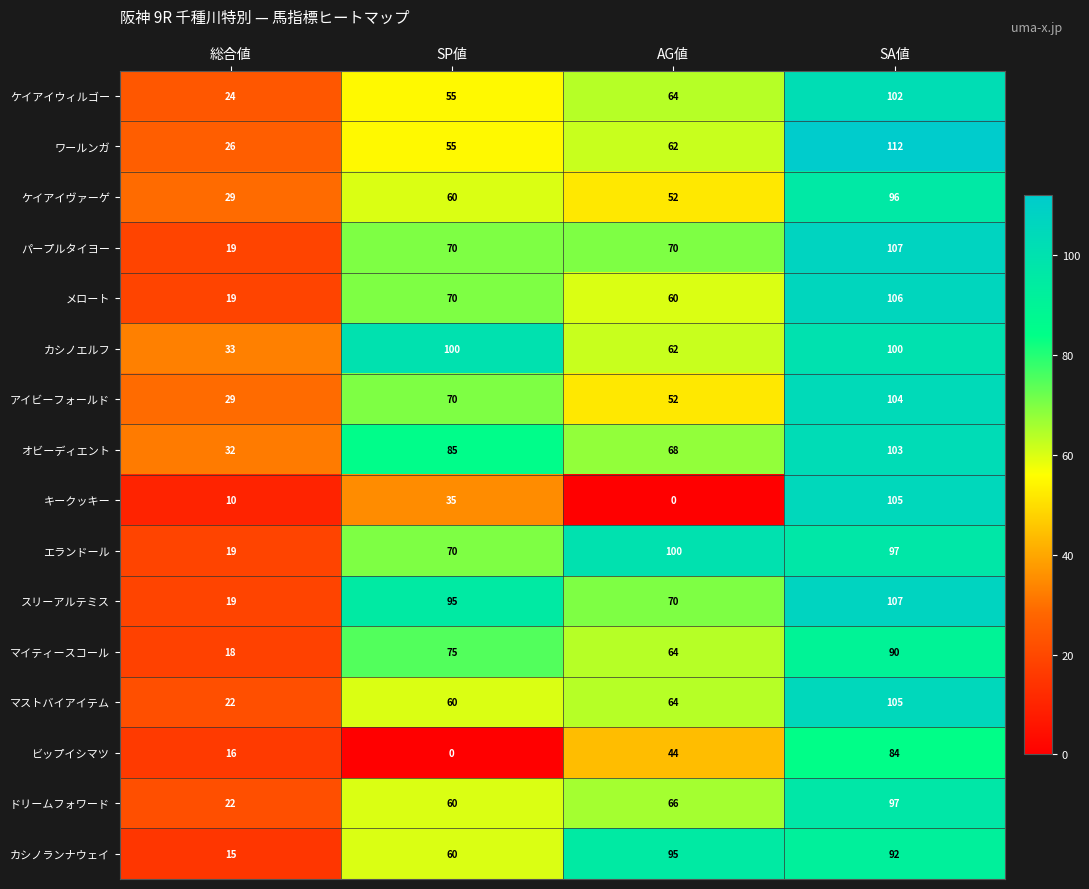

The value of ケイアイウィルゴー at SA値 is 151. True or false?

False